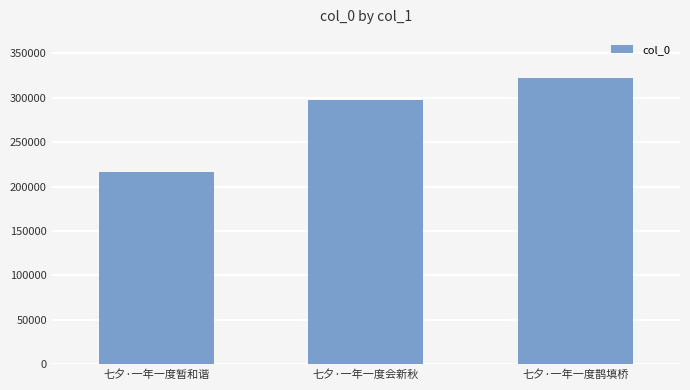

How many categories are shown in the chart?

3